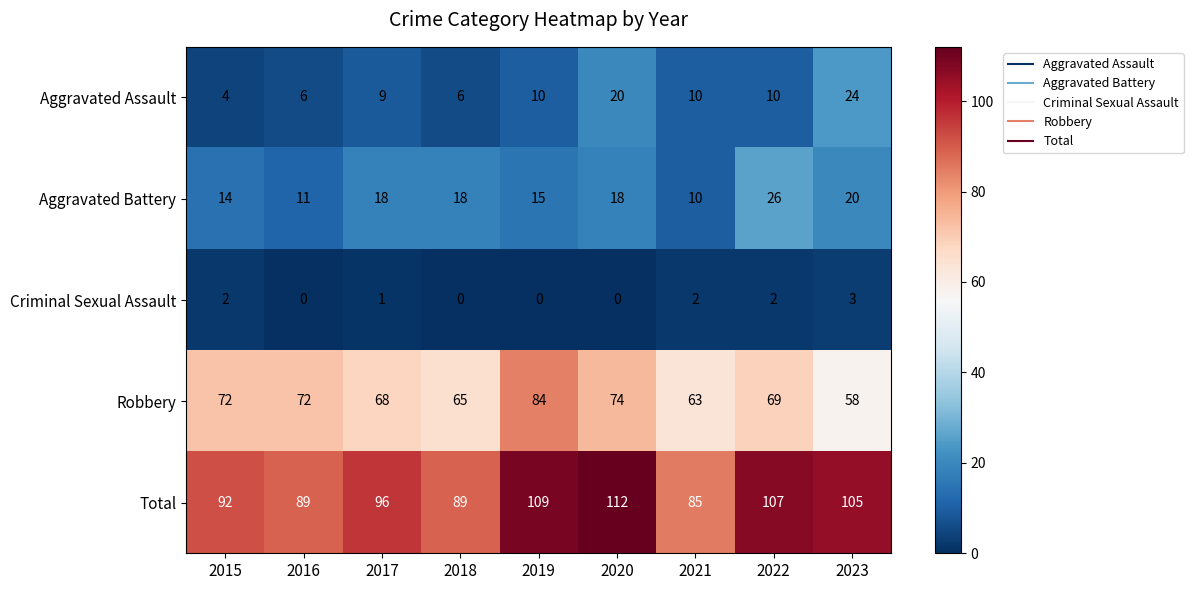

At which label does Robbery first exceed 69?

2015